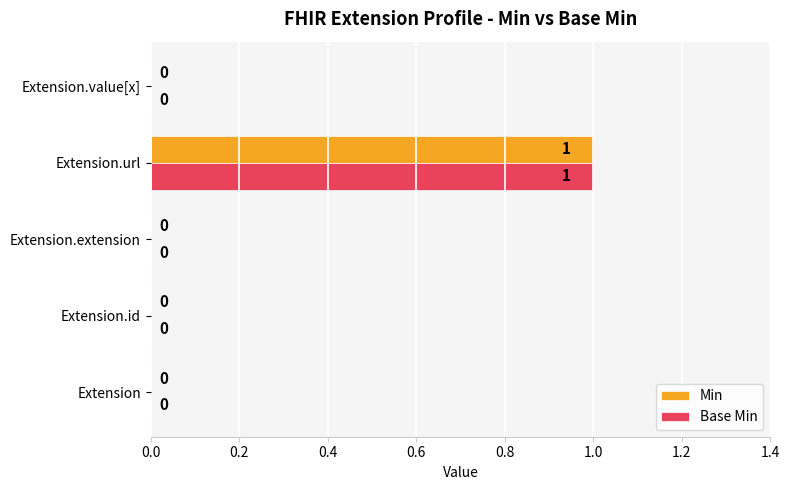

Is the value of Min at Extension greater than the value of Base Min at Extension.url?

No